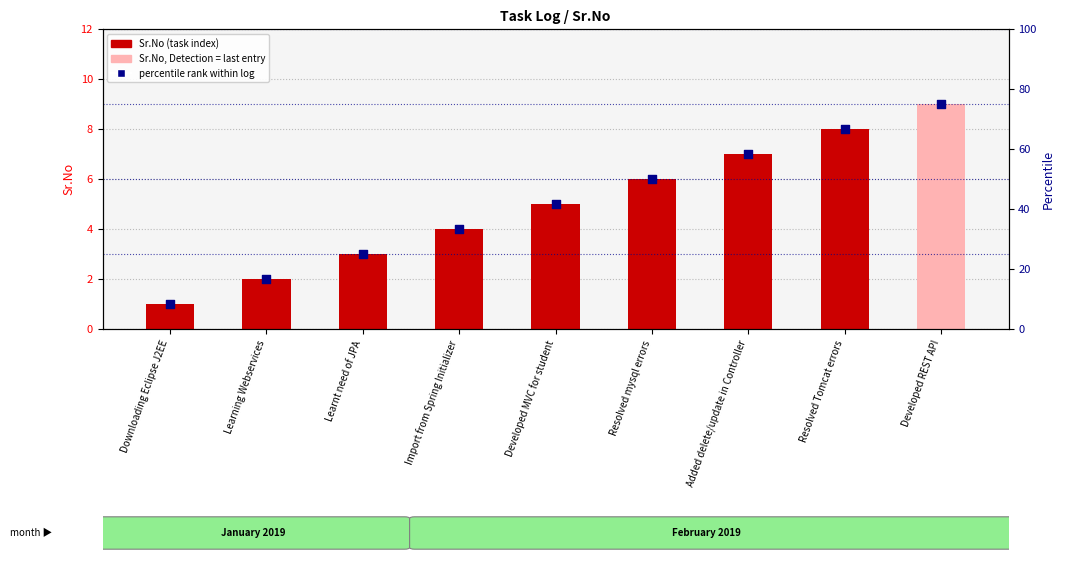

At how many categories does at least one series exceed 19?

7